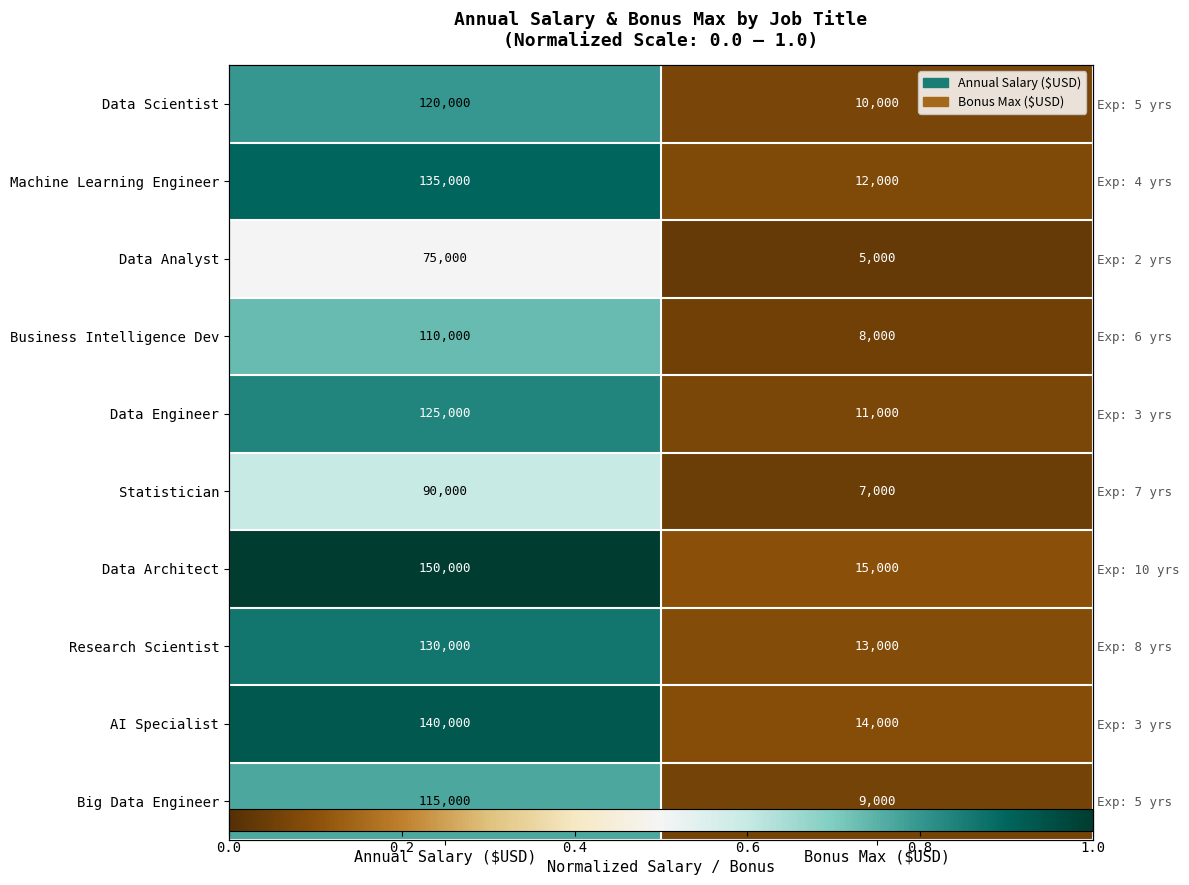

Which category has the highest value across all series?

Annual Salary ($USD)